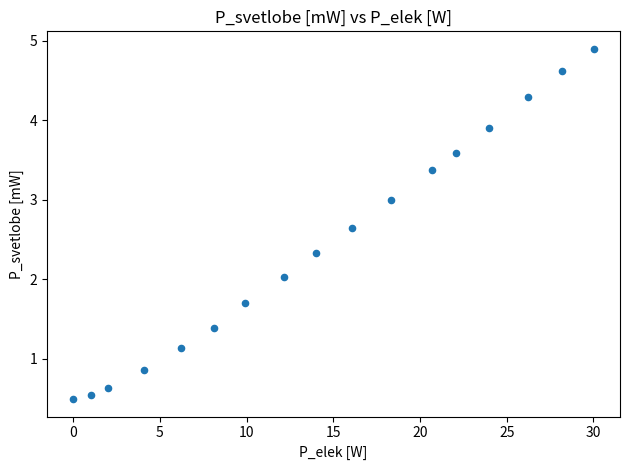

What is the range of X values (max minus min)?

30.0